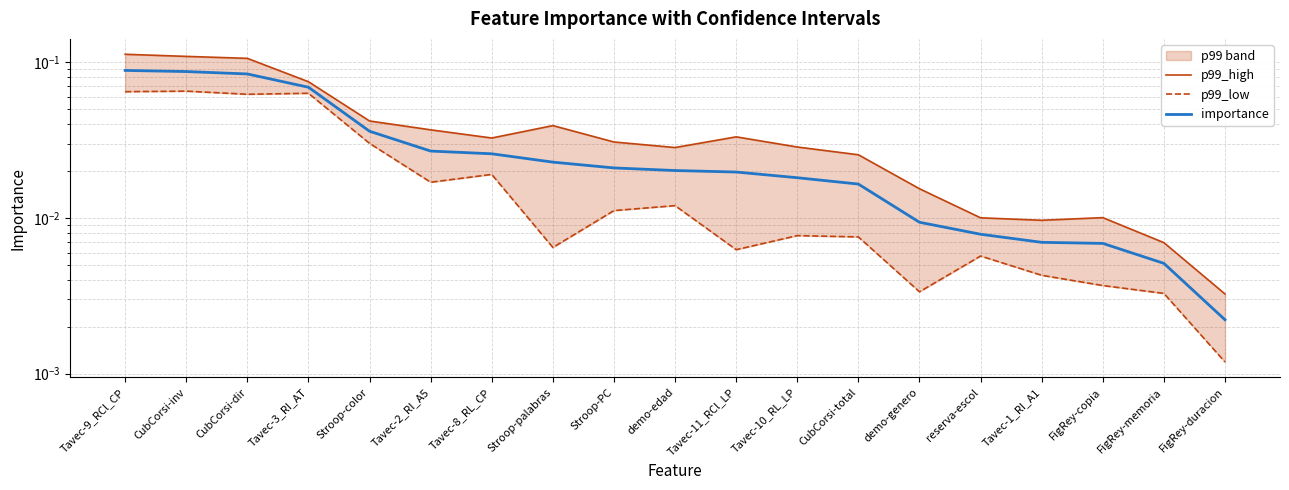

True or false: p99_low and p99_high intersect in this chart.

False